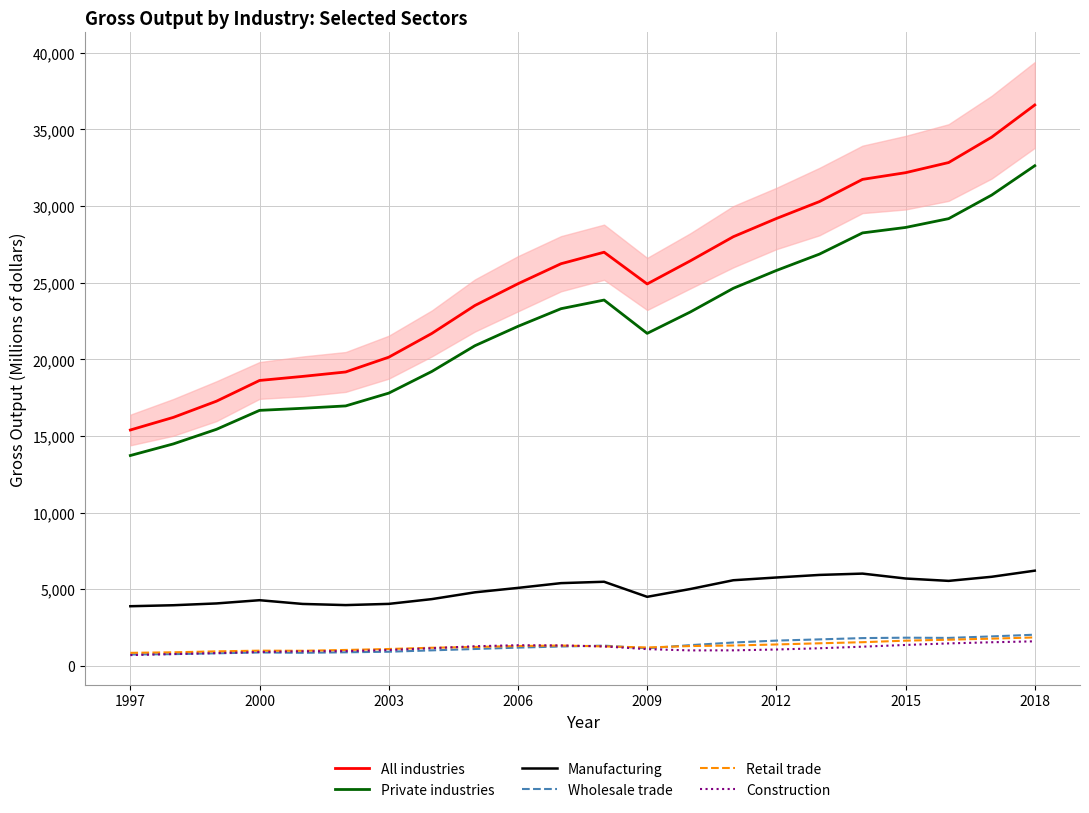

Reading right to left, list all the values displayed in this chart.

All industries: 36593325	34495447	32838510	32176657	31740043	30291347	29186848	27999497	26422363	24919477	26989209	26238500	24931355	23512947	21690160	20141244	19178255	18888252	18623870	17272311	16216785	15393320
Private industries: 32631095	30717502	29178654	28604387	28248483	26864969	25797086	24635110	23087247	21695674	23869214	23305632	22154281	20889675	19210489	17798089	16963427	16809081	16672777	15437558	14487020	13728169
Manufacturing: 6217035	5818869	5551049	5705524	6025468	5939329	5771296	5592871	5019104	4511065	5493739	5404030	5093517	4804582	4361729	4050673	3971611	4046832	4290462	4079847	3962464	3897971
Wholesale trade: 2040845	1929653	1831162	1845162	1819133	1734795	1654978	1530787	1359199	1154752	1327125	1270853	1196837	1107735	1019313	929221	891879	860337	880498	826239	772731	747153
Retail trade: 1862816	1782155	1714043	1651483	1550954	1480021	1403508	1335930	1299657	1207715	1277235	1333963	1302079	1239713	1190551	1108007	1045303	992262	1000039	953695	892213	857282
Construction: 1608406	1547268	1473121	1370870	1258772	1155700	1074580	1020485	1016651	1098960	1275777	1339134	1353620	1287144	1158060	1039480	969697	956910	913886	841640	779602	709092